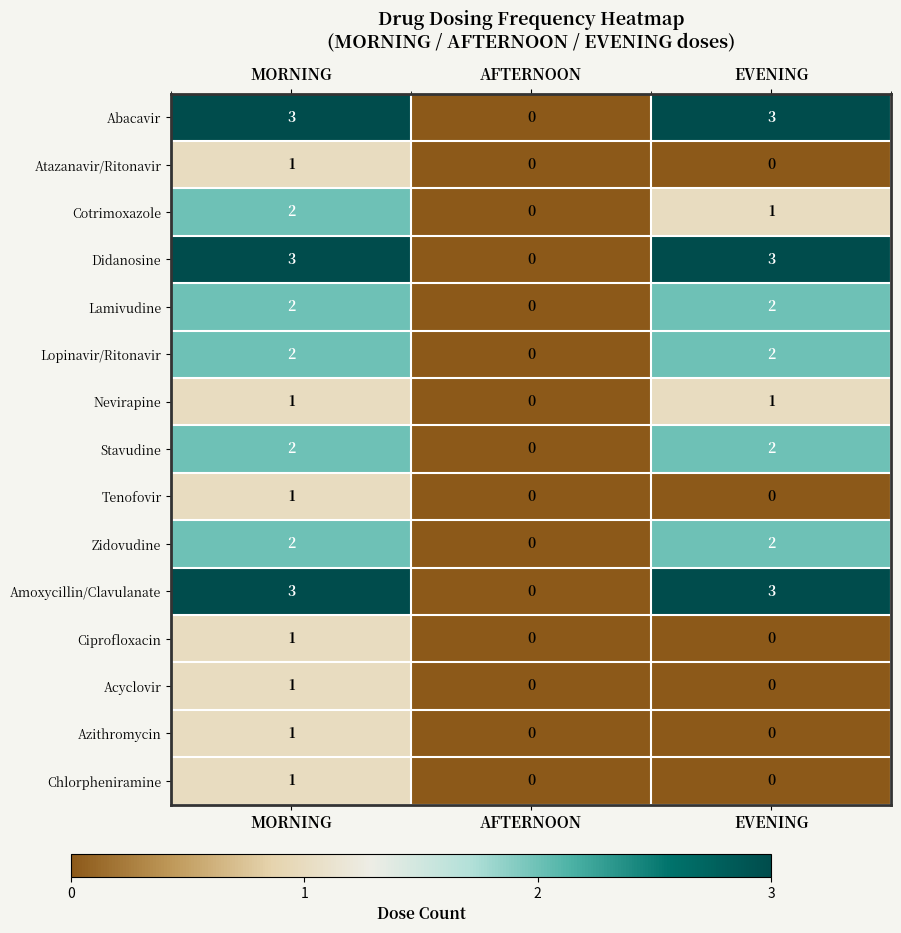

What is the total value across all series at EVENING?

19